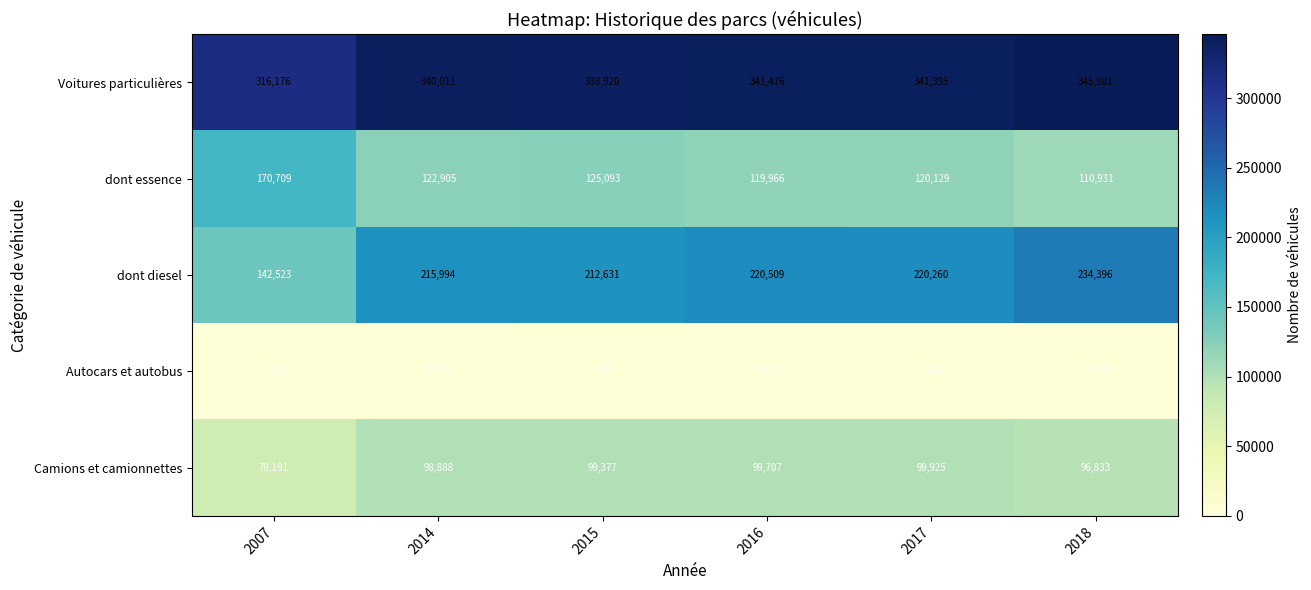

The Autocars et autobus series shows 1935 at 2016. True or false?

True